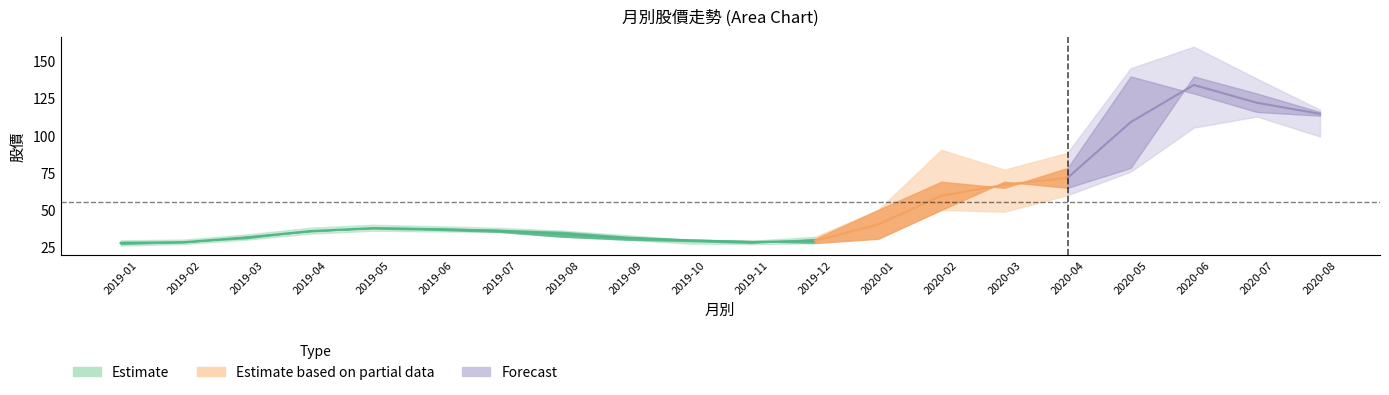

Which category has the lowest value in the 最低 series?

2019-01